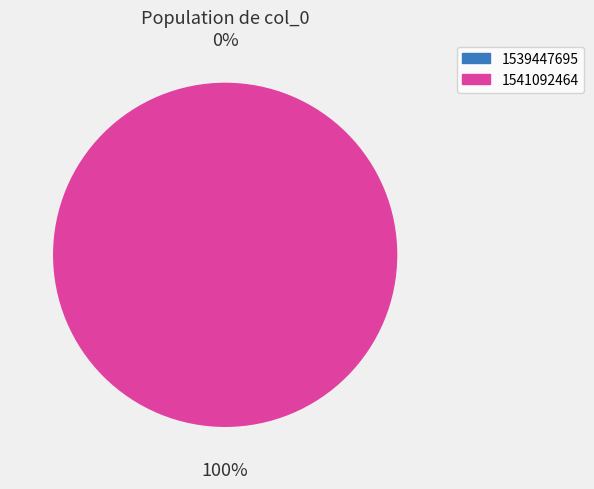

Is it true that 1539447695 is 1% of the pie?

False